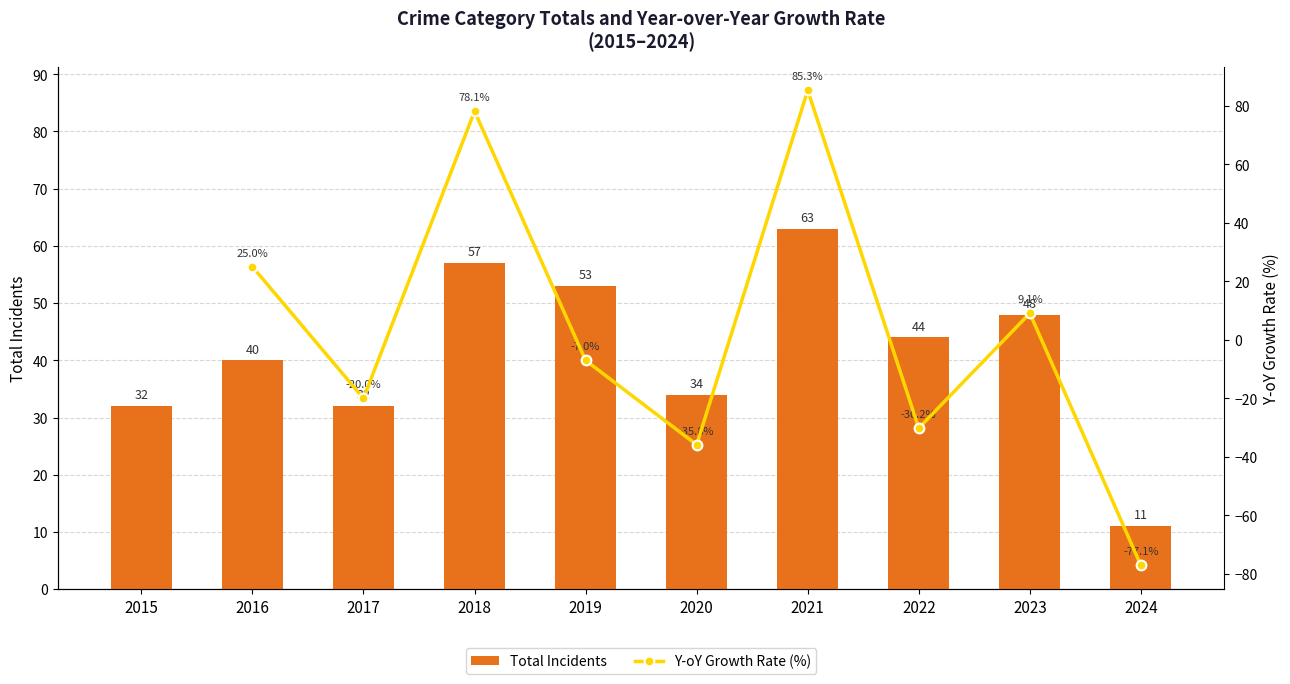

What is the minimum value for Total Incidents?

11